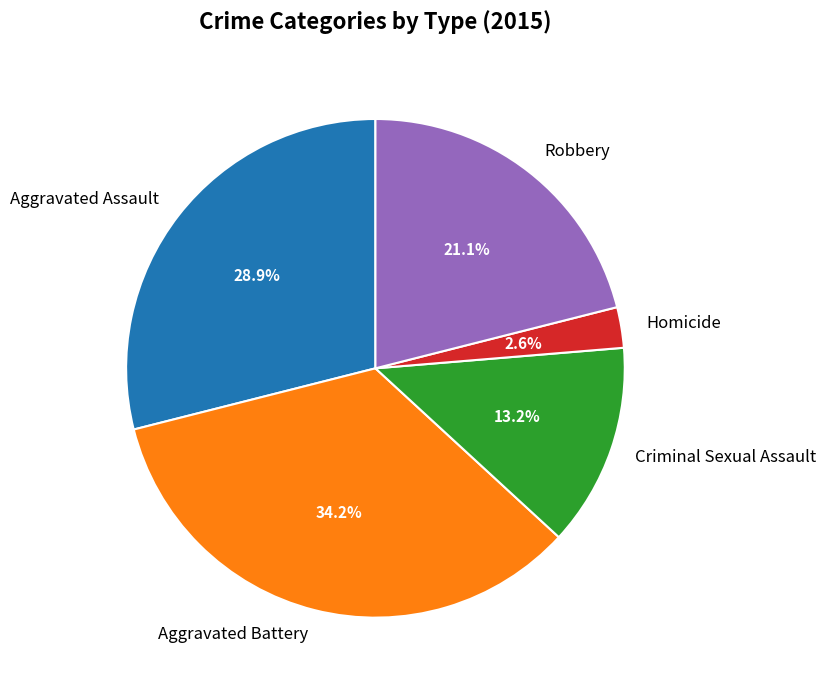

To the nearest percent, what portion does Aggravated Assault represent?

29%